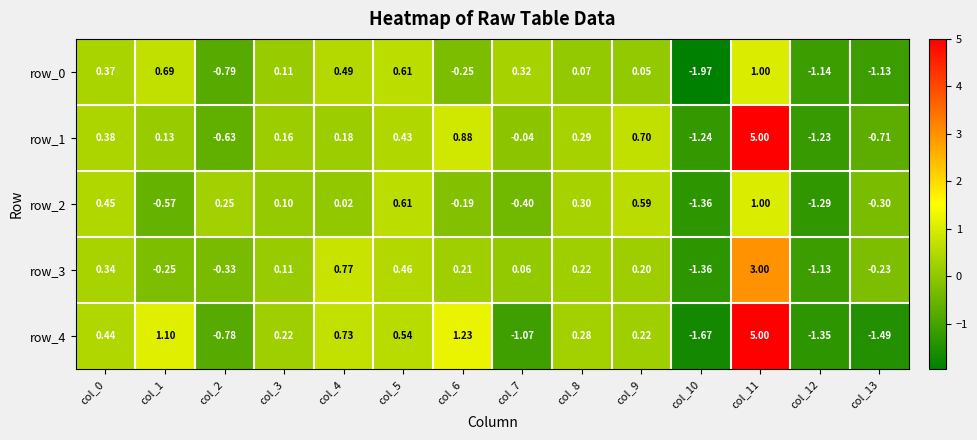

Rank the series by their maximum value, from lowest to highest.

row_0, row_2, row_3, row_1, row_4